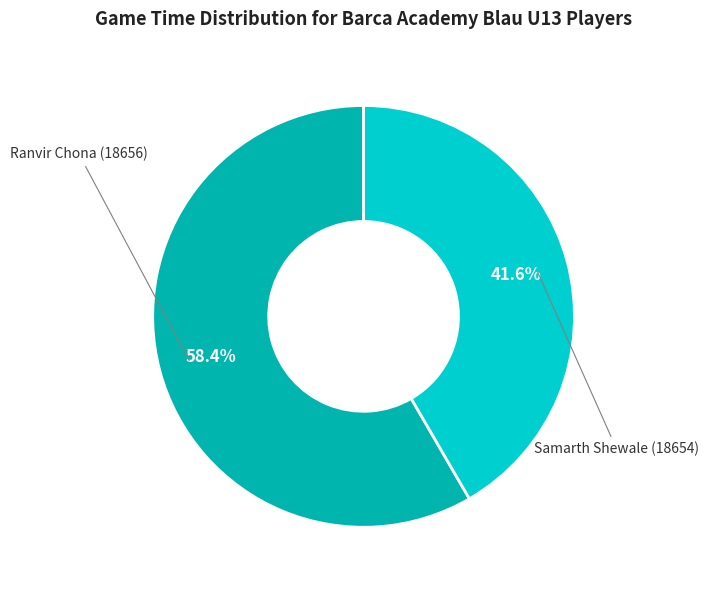

Rank the categories by value from highest to lowest.

Ranvir Chona (18656), Samarth Shewale (18654)